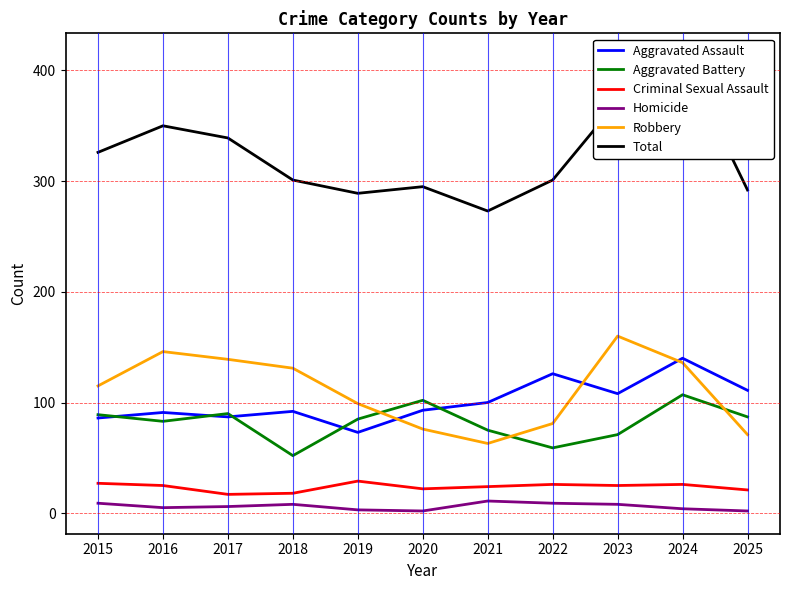

True or false: Total and Homicide intersect in this chart.

False